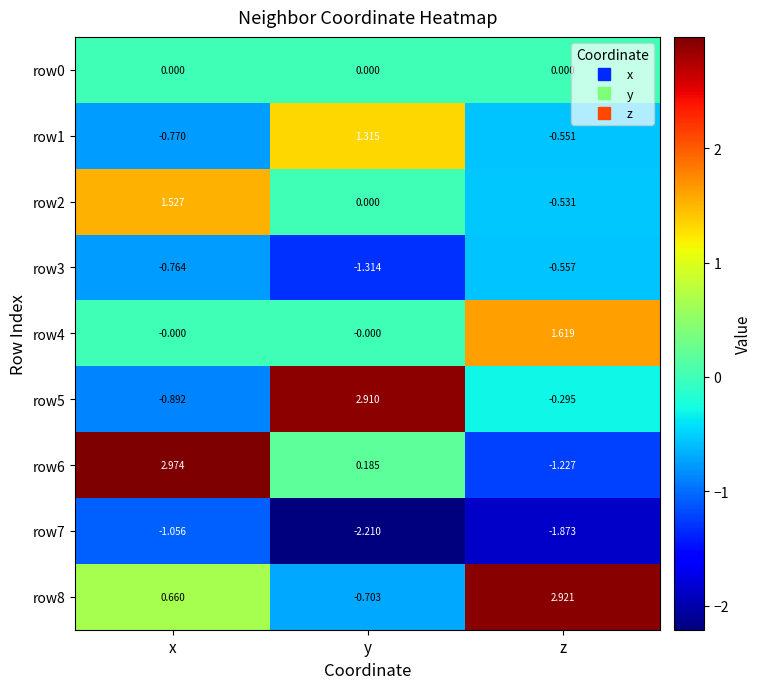

Rank the series by their maximum value, from lowest to highest.

row7, row3, row0, row1, row2, row4, row5, row8, row6